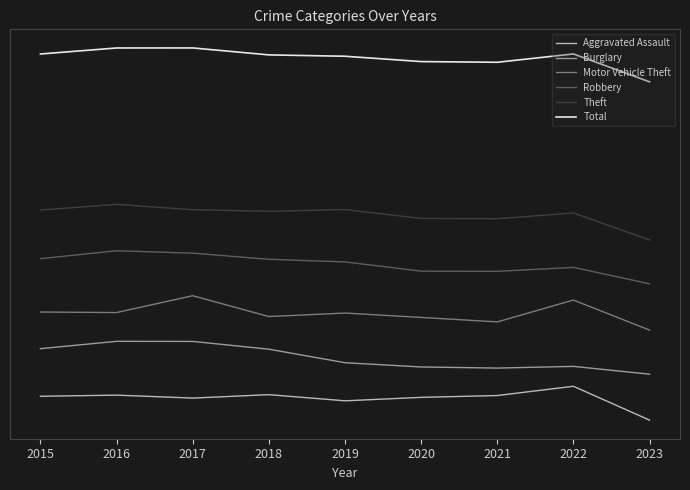

At how many categories does at least one series exceed 637?

6